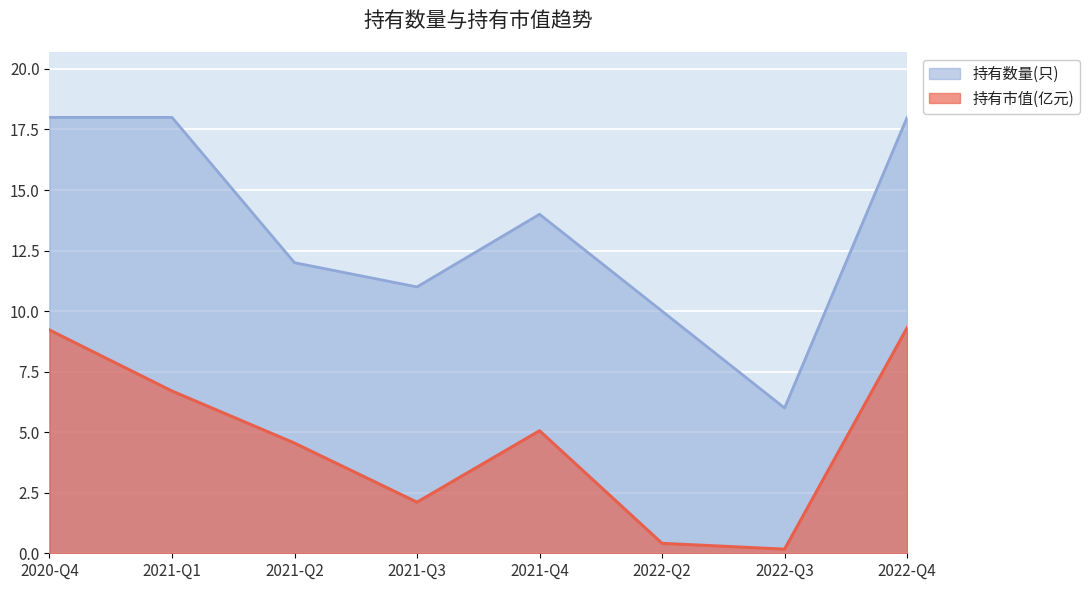

True or false: 持有市值(亿元) and 持有数量(只) intersect in this chart.

False